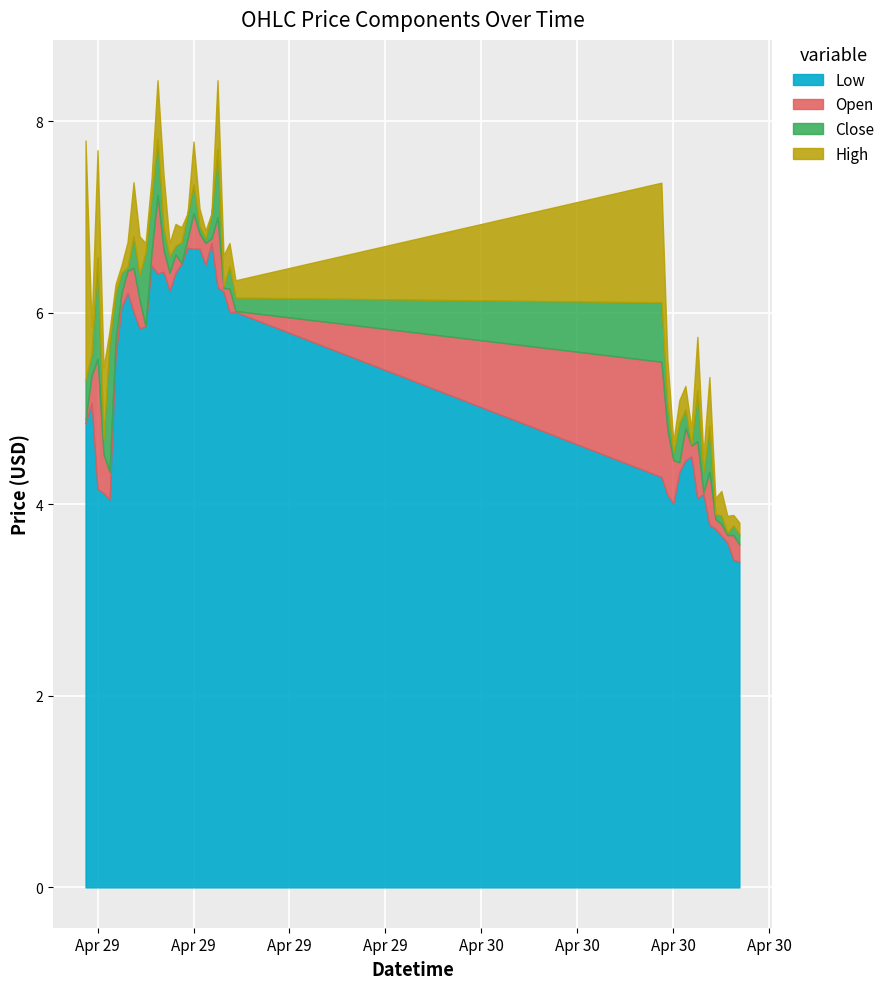

At which category is the sum across all series the highest?

2024-04-29 12:15